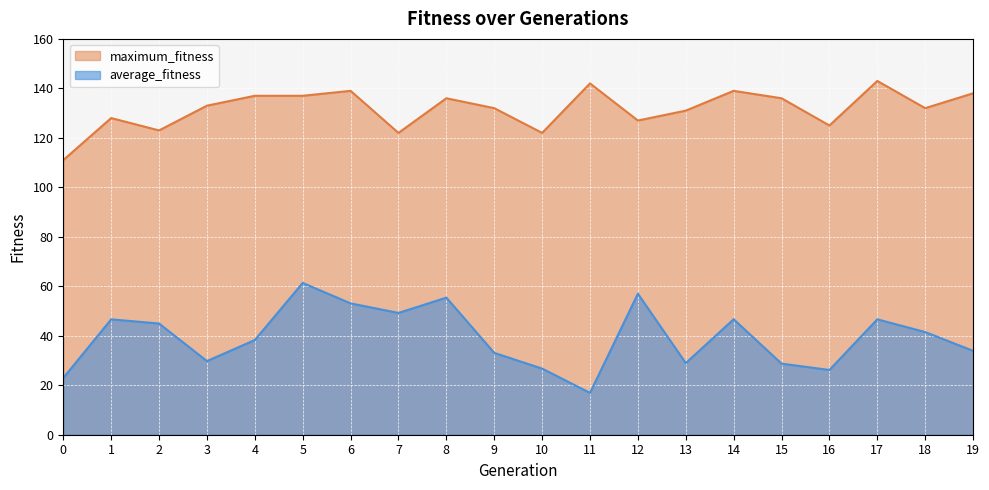

The maximum_fitness series shows 43.7 at 16. True or false?

False